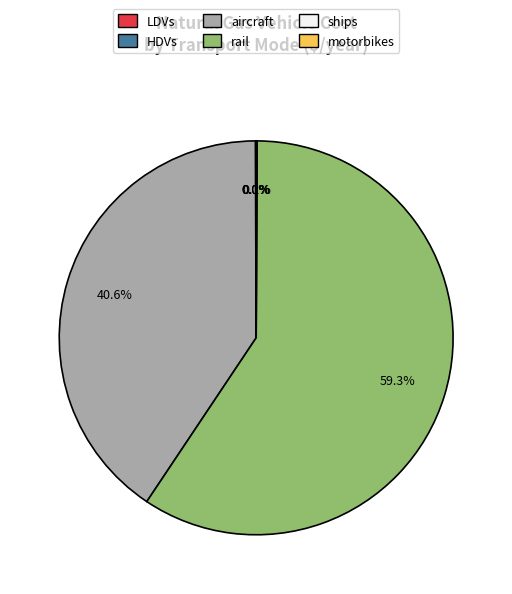

Which category has the biggest portion of the pie?

rail